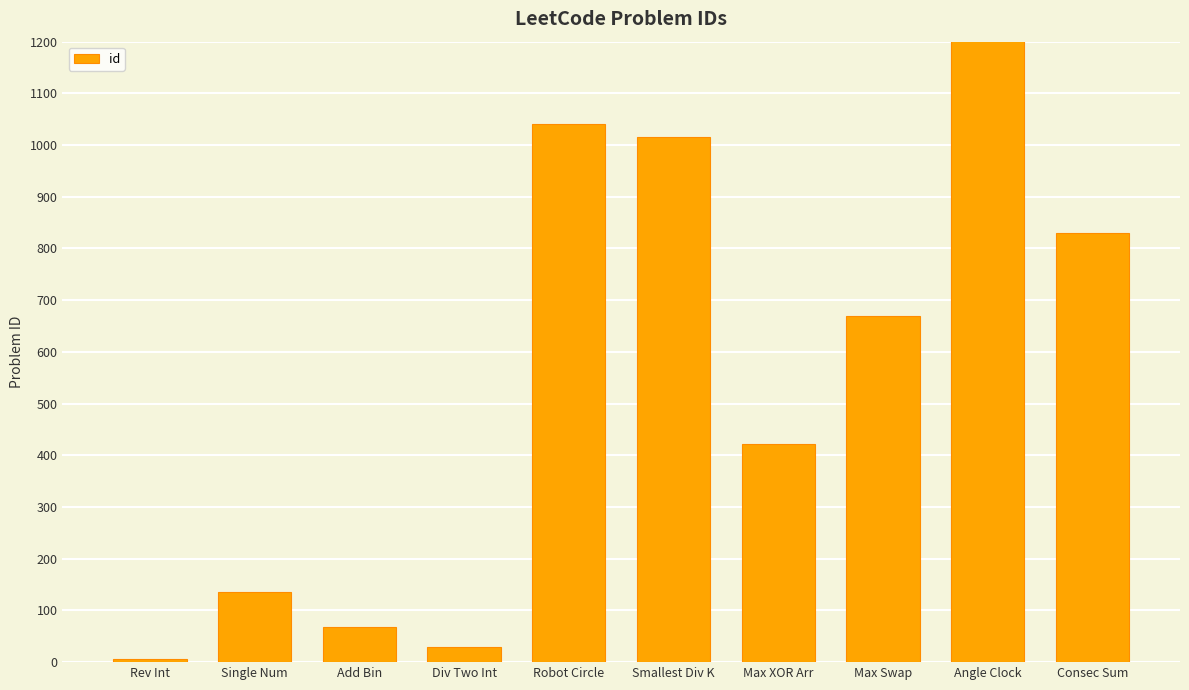

At which category does the chart reach its minimum across all series?

Rev Int